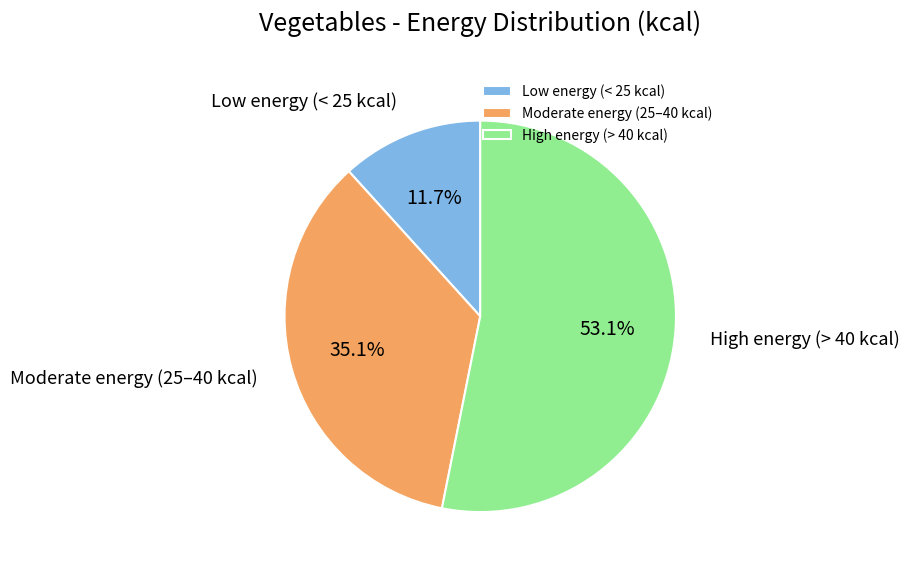

Does any single category account for the majority?

Yes